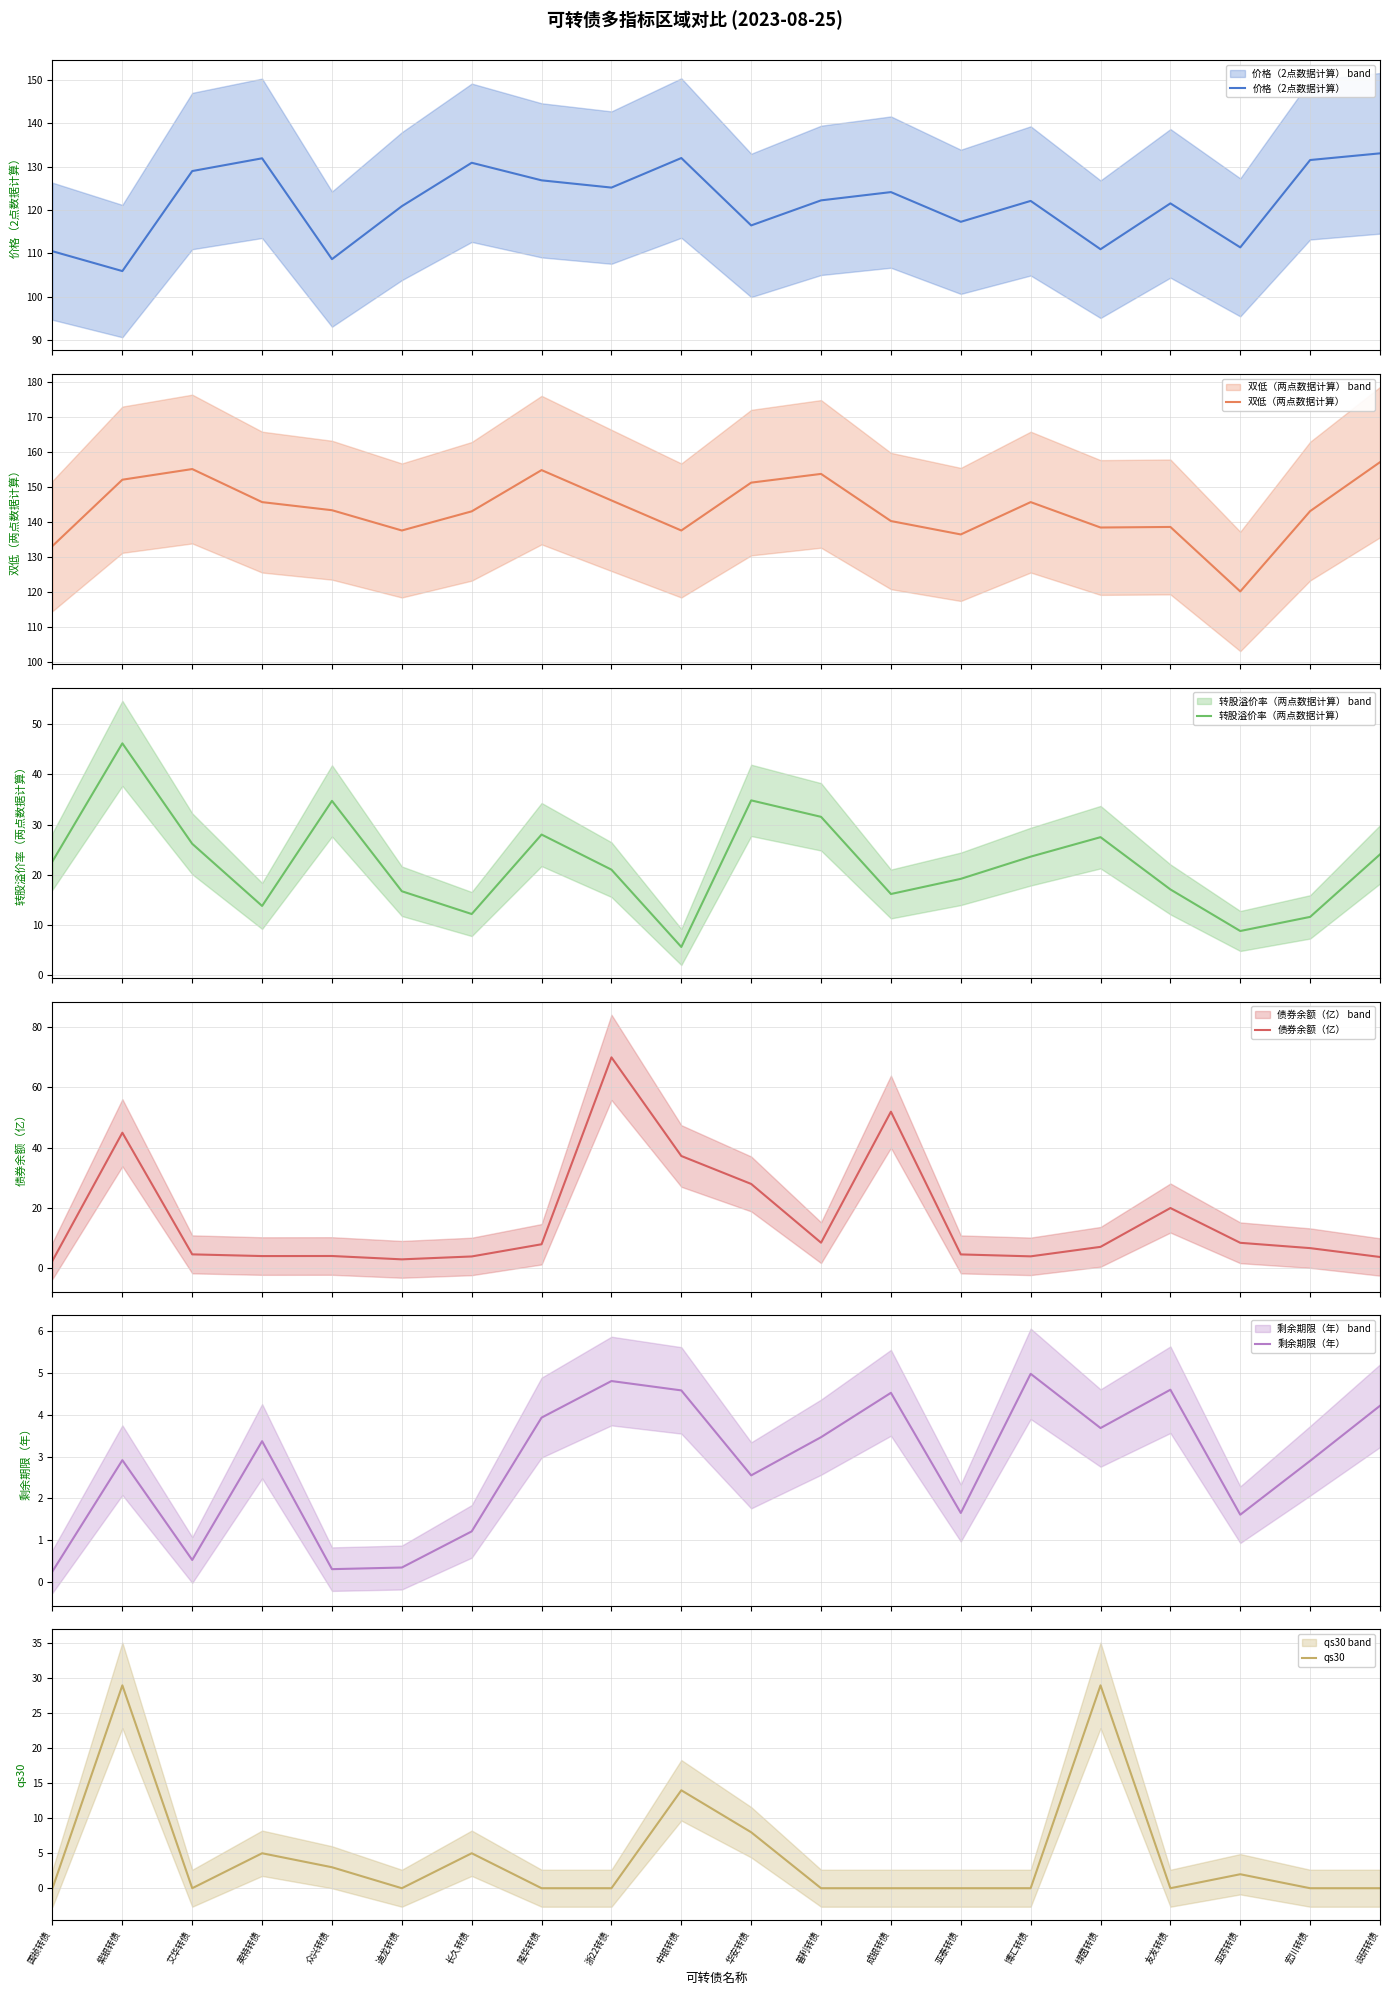

Count the number of data series in this chart.

6